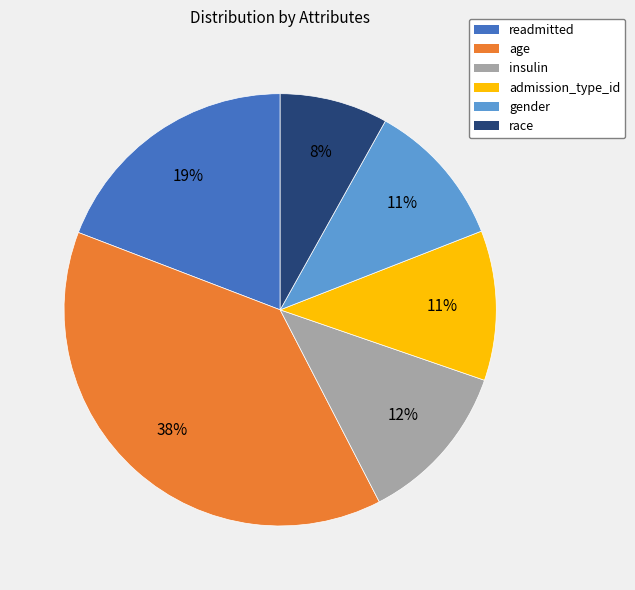

To the nearest percent, what is the difference between the largest and smallest slice percentages?

30%